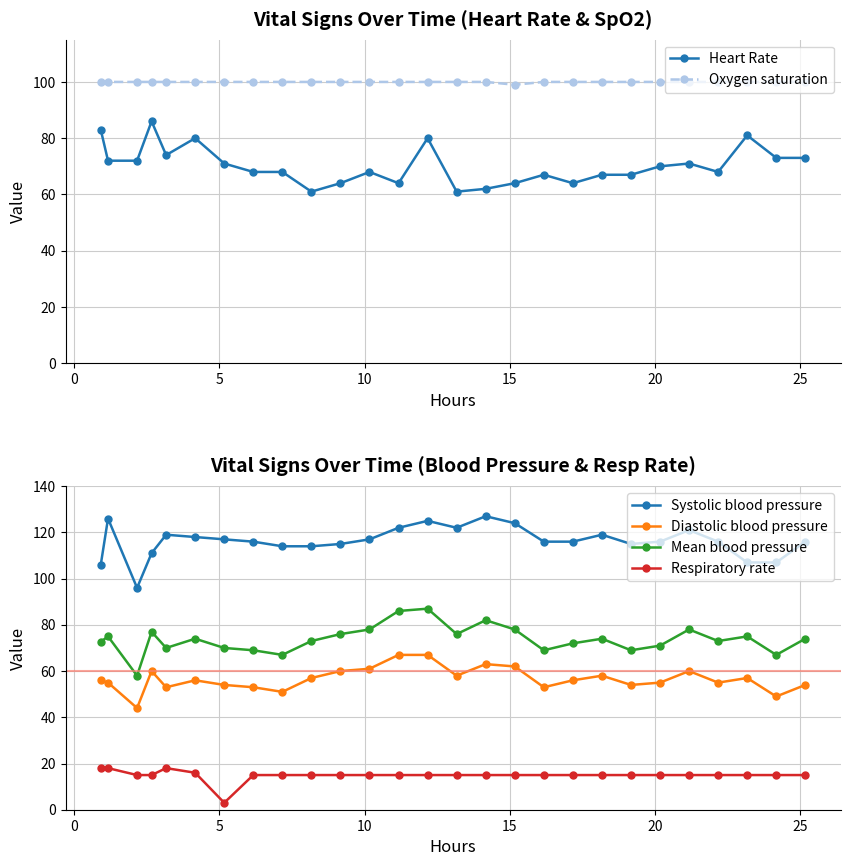

Reading left to right, list all the values displayed in this chart.

Heart Rate: 83.0	72.0	72.0	86.0	74.0	80.0	71.0	68.0	68.0	61.0	64.0	68.0	64.0	80.0	61.0	62.0	64.0	67.0	64.0	67.0	67.0	70.0	71.0	68.0	81.0	73.0	73.0
Oxygen saturation: 100.0	100.0	100.0	100.0	100.0	100.0	100.0	100.0	100.0	100.0	100.0	100.0	100.0	100.0	100.0	100.0	99.0	100.0	100.0	100.0	100.0	100.0	100.0	100.0	100.0	100.0	100.0
Systolic blood pressure: 106.0	126.0	96.0	111.0	119.0	118.0	117.0	116.0	114.0	114.0	115.0	117.0	122.0	125.0	122.0	127.0	124.0	116.0	116.0	119.0	115.0	116.0	121.0	116.0	107.0	107.0	116.0
Diastolic blood pressure: 56.0	55.0	44.0	60.0	53.0	56.0	54.0	53.0	51.0	57.0	60.0	61.0	67.0	67.0	58.0	63.0	62.0	53.0	56.0	58.0	54.0	55.0	60.0	55.0	57.0	49.0	54.0
Mean blood pressure: 72.7	75.0	58.0	77.0	70.0	74.0	70.0	69.0	67.0	73.0	76.0	78.0	86.0	87.0	76.0	82.0	78.0	69.0	72.0	74.0	69.0	71.0	78.0	73.0	75.0	67.0	74.0
Respiratory rate: 18.0	18.0	15.0	15.0	18.0	16.0	3.0	15.0	15.0	15.0	15.0	15.0	15.0	15.0	15.0	15.0	15.0	15.0	15.0	15.0	15.0	15.0	15.0	15.0	15.0	15.0	15.0